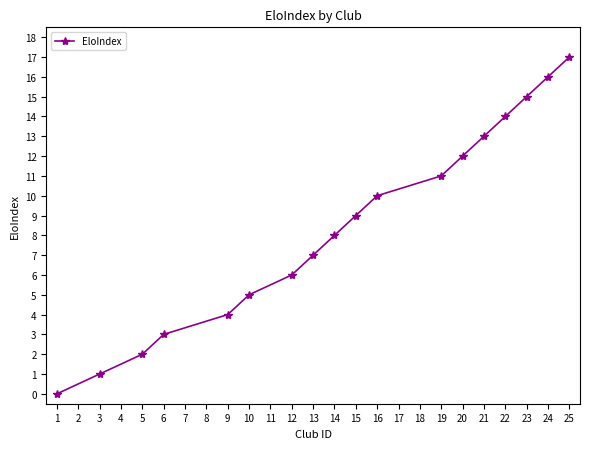

At which category does the chart reach its peak across all series?

25